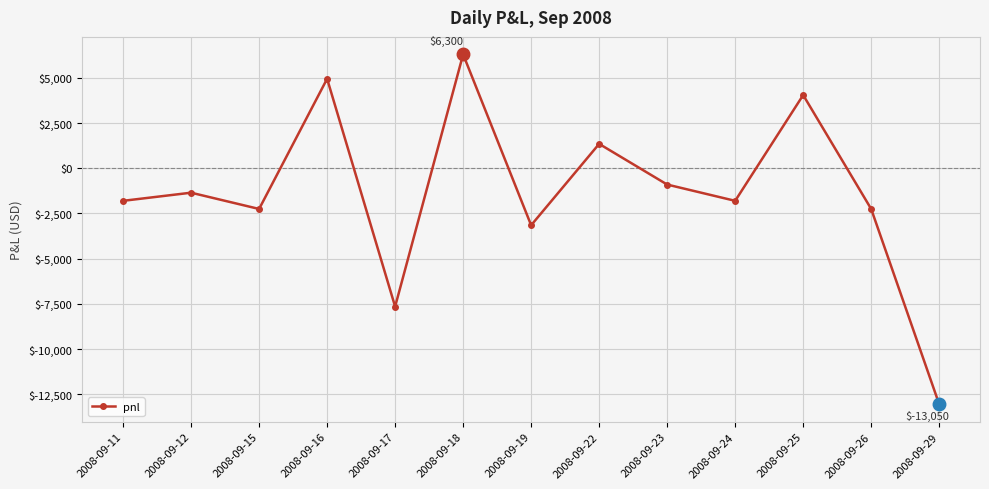

True or false: the data shows -1028 at 2008-09-11.

False